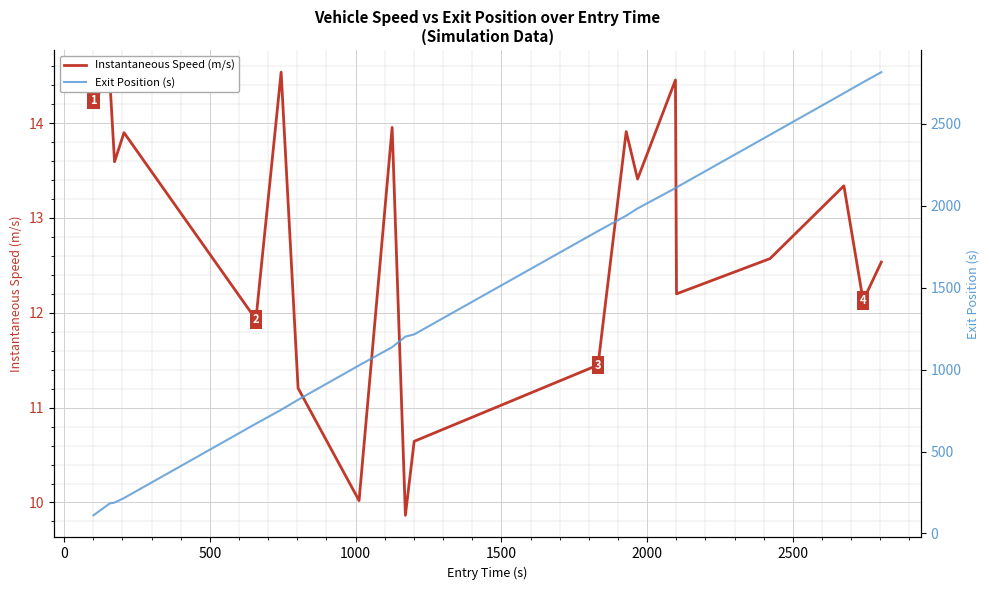

What are all the series names shown in the legend?

Instantaneous Speed (m/s), Exit Position (s)